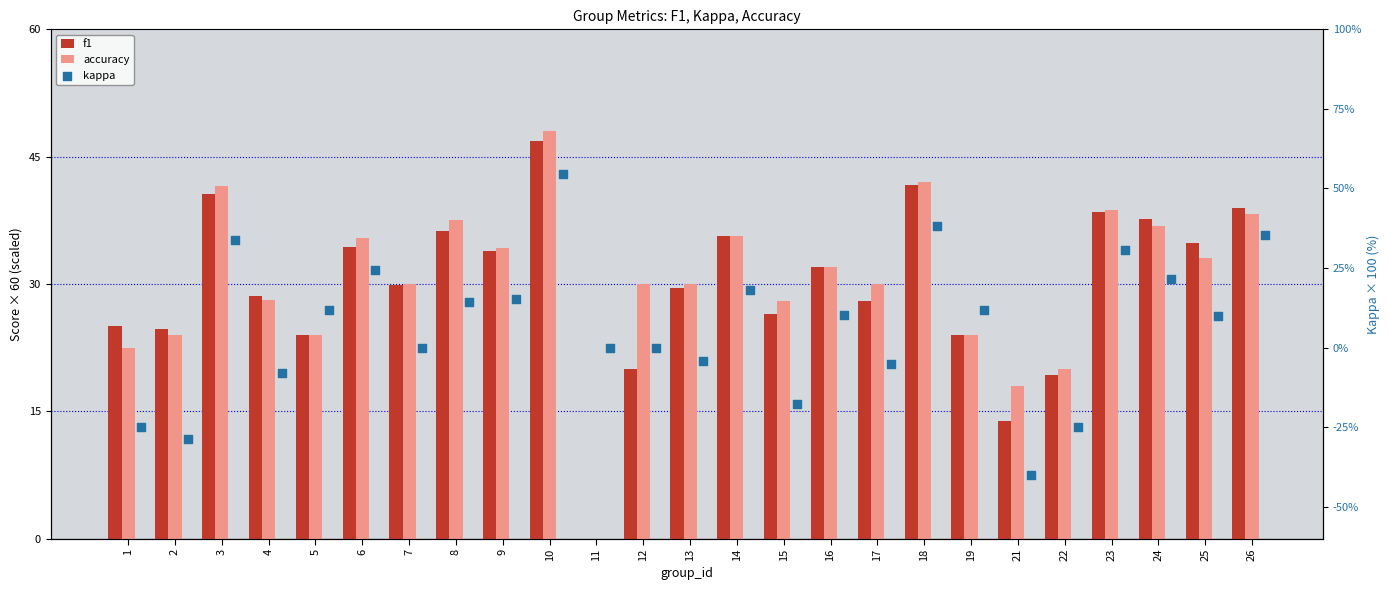

Which series has the widest spread of Y values?

kappa